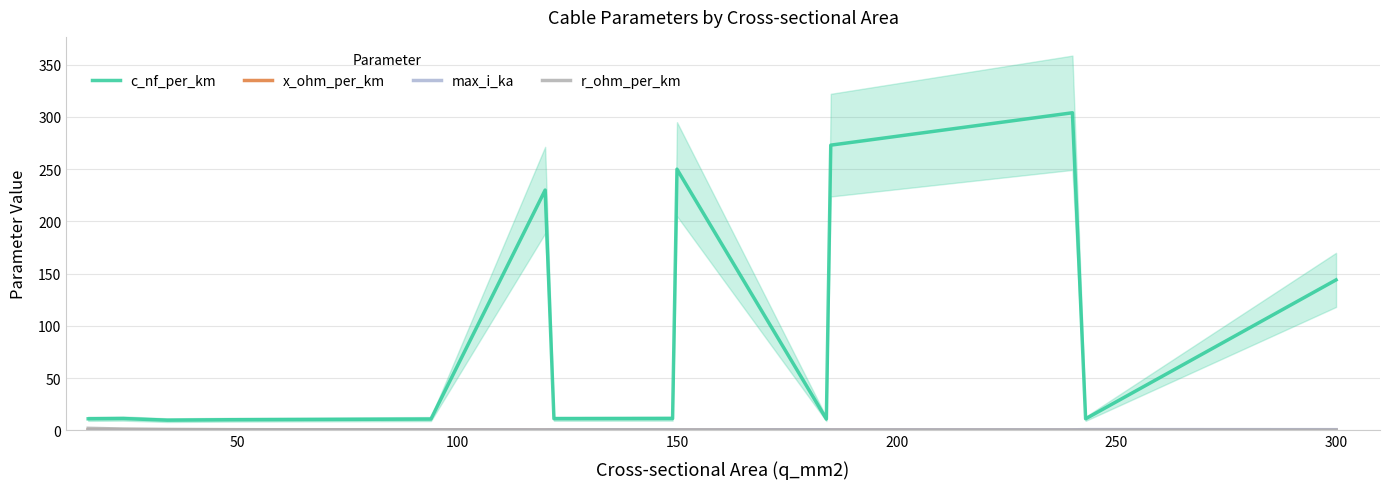

What is the difference between the maximum and second lowest values in the c_nf_per_km series?

293.9